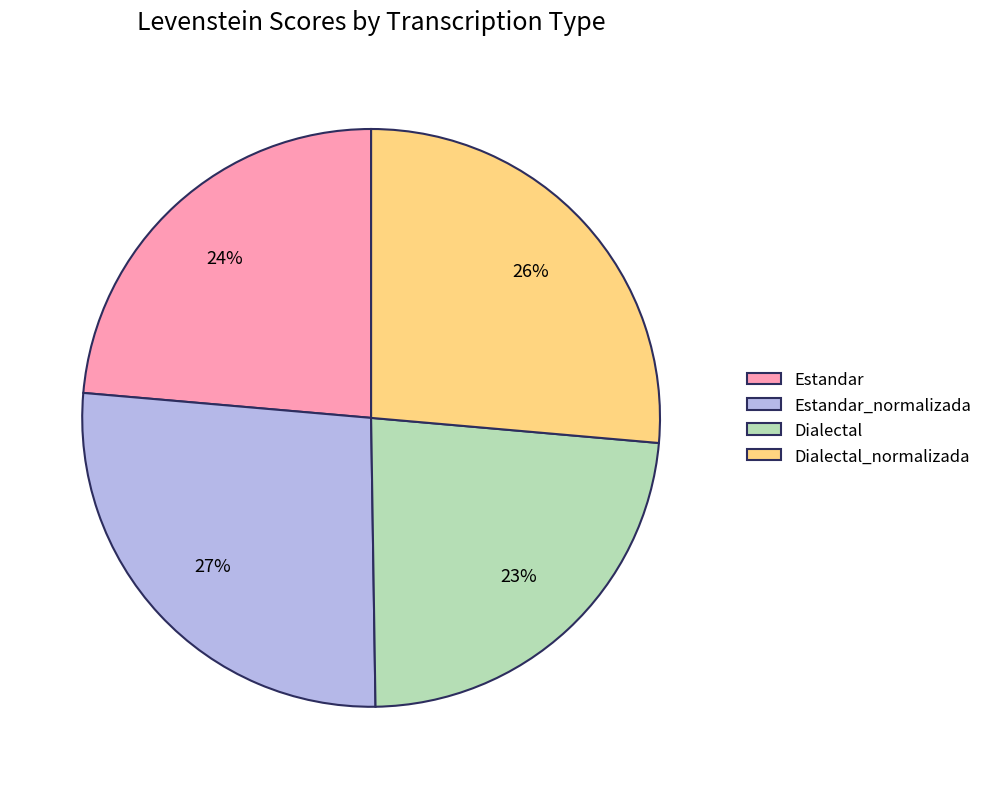

Do Estandar and Dialectal together represent more than half of the pie?

No